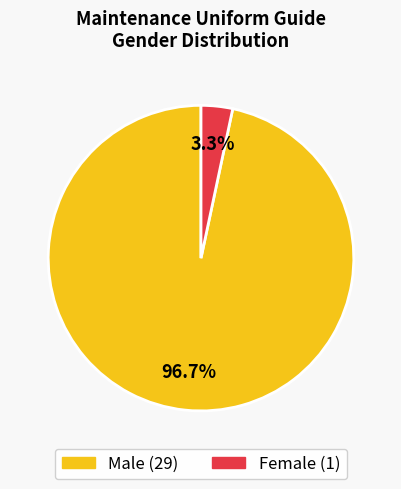

Which slice represents more than half of the pie?

Male